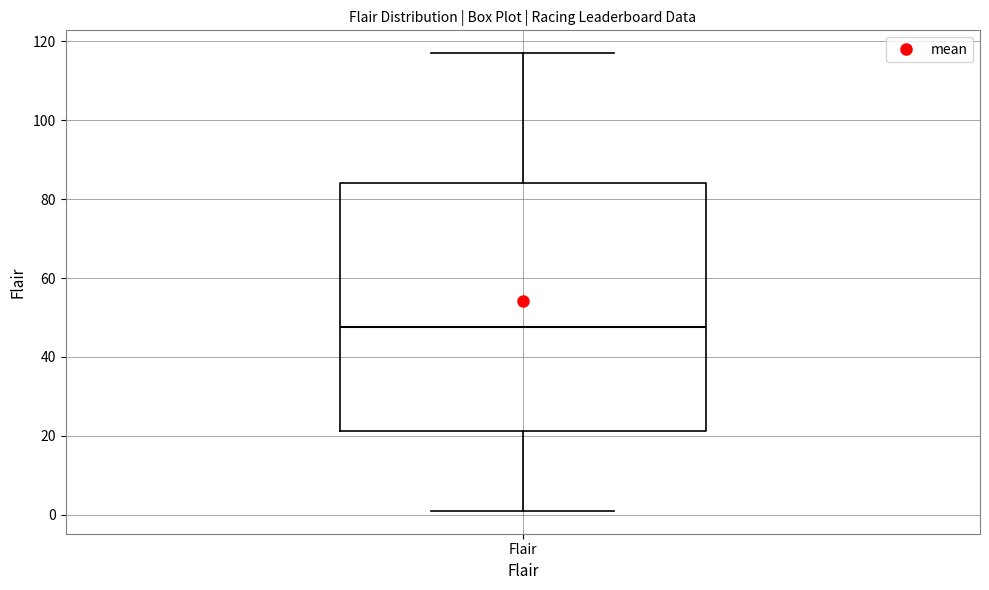

Read this box plot against the y-axis: the position of the median line, the range covered by the box, and the ends of both whiskers. The values are not printed on the chart, so give them approximately, as read against the axis.

median 48, box 22 to 84, whiskers 2 to 118